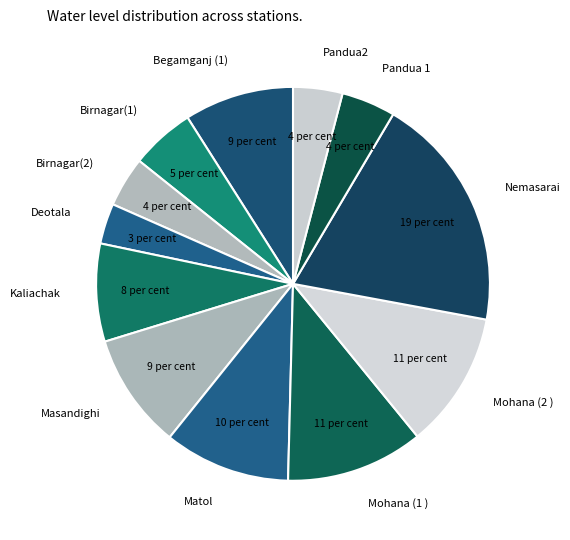

Which category has the biggest portion of the pie?

Nemasarai